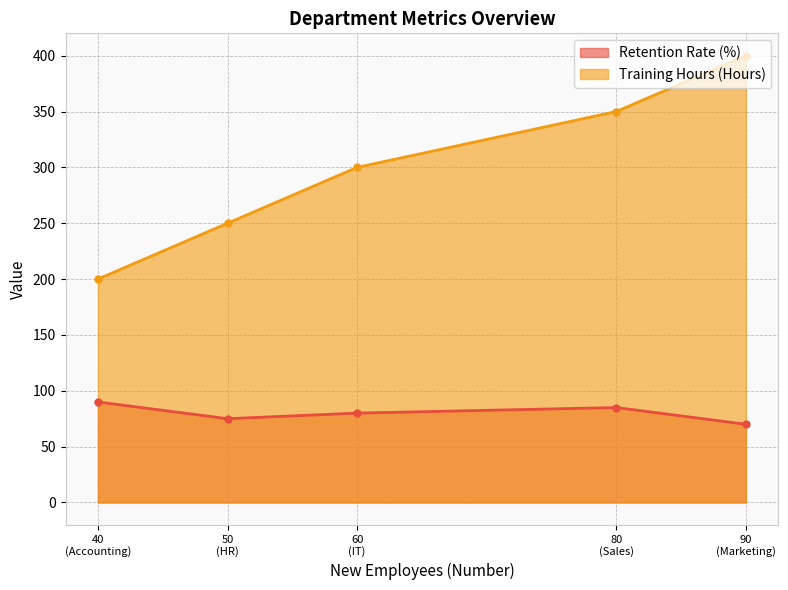

At Marketing, list the series in order from largest to smallest.

Training Hours (Hours), Retention Rate (%)